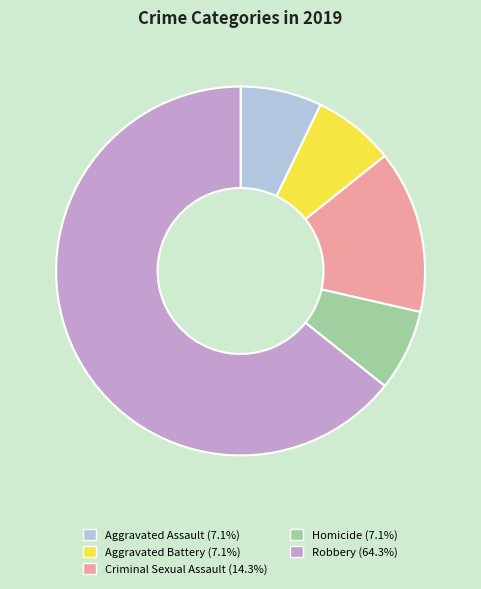

Approximately how many times larger is the value at Aggravated Assault compared to Criminal Sexual Assault?

0.5